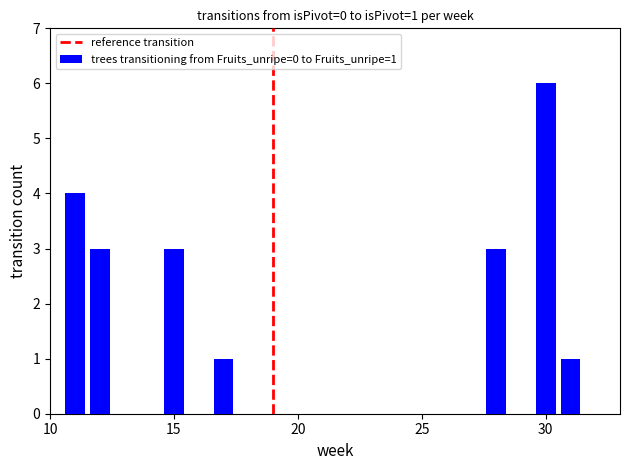

What is the average value?

3